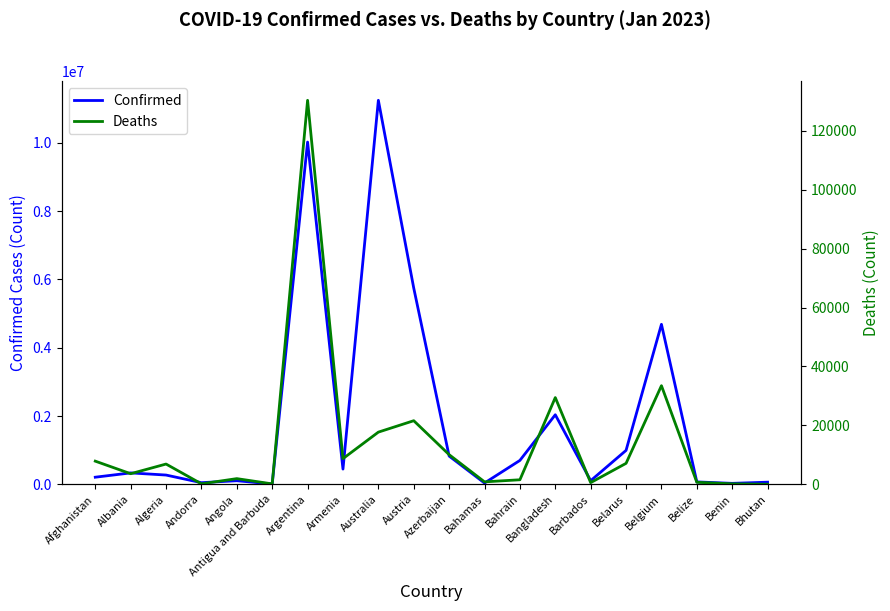

Which series has the widest spread of values?

Confirmed